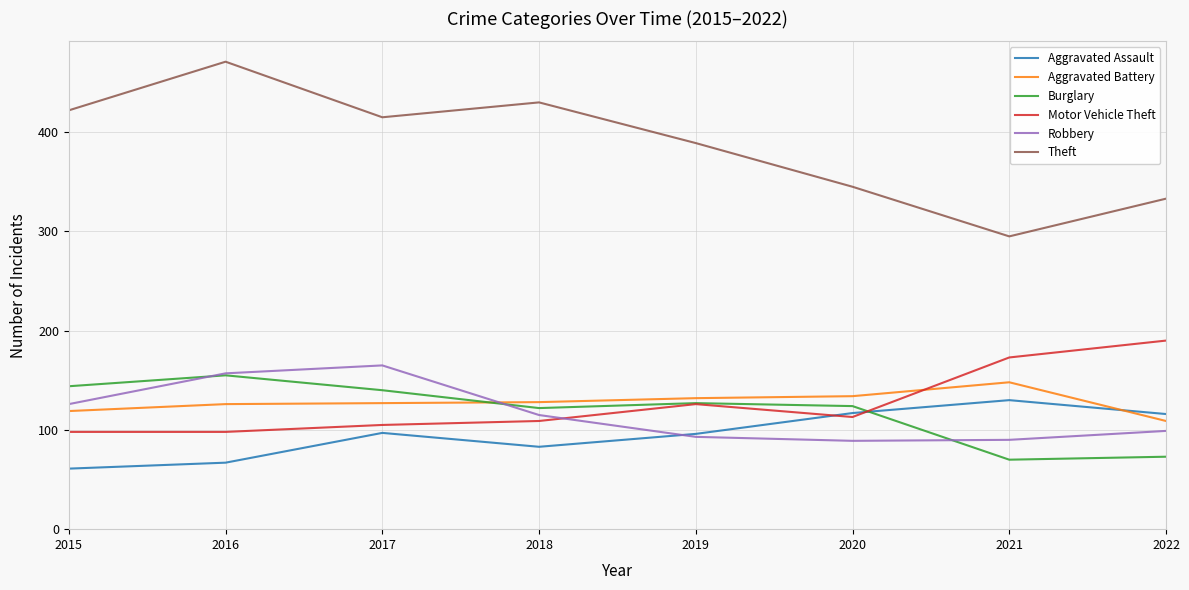

True or false: Robbery and Aggravated Battery intersect in this chart.

True